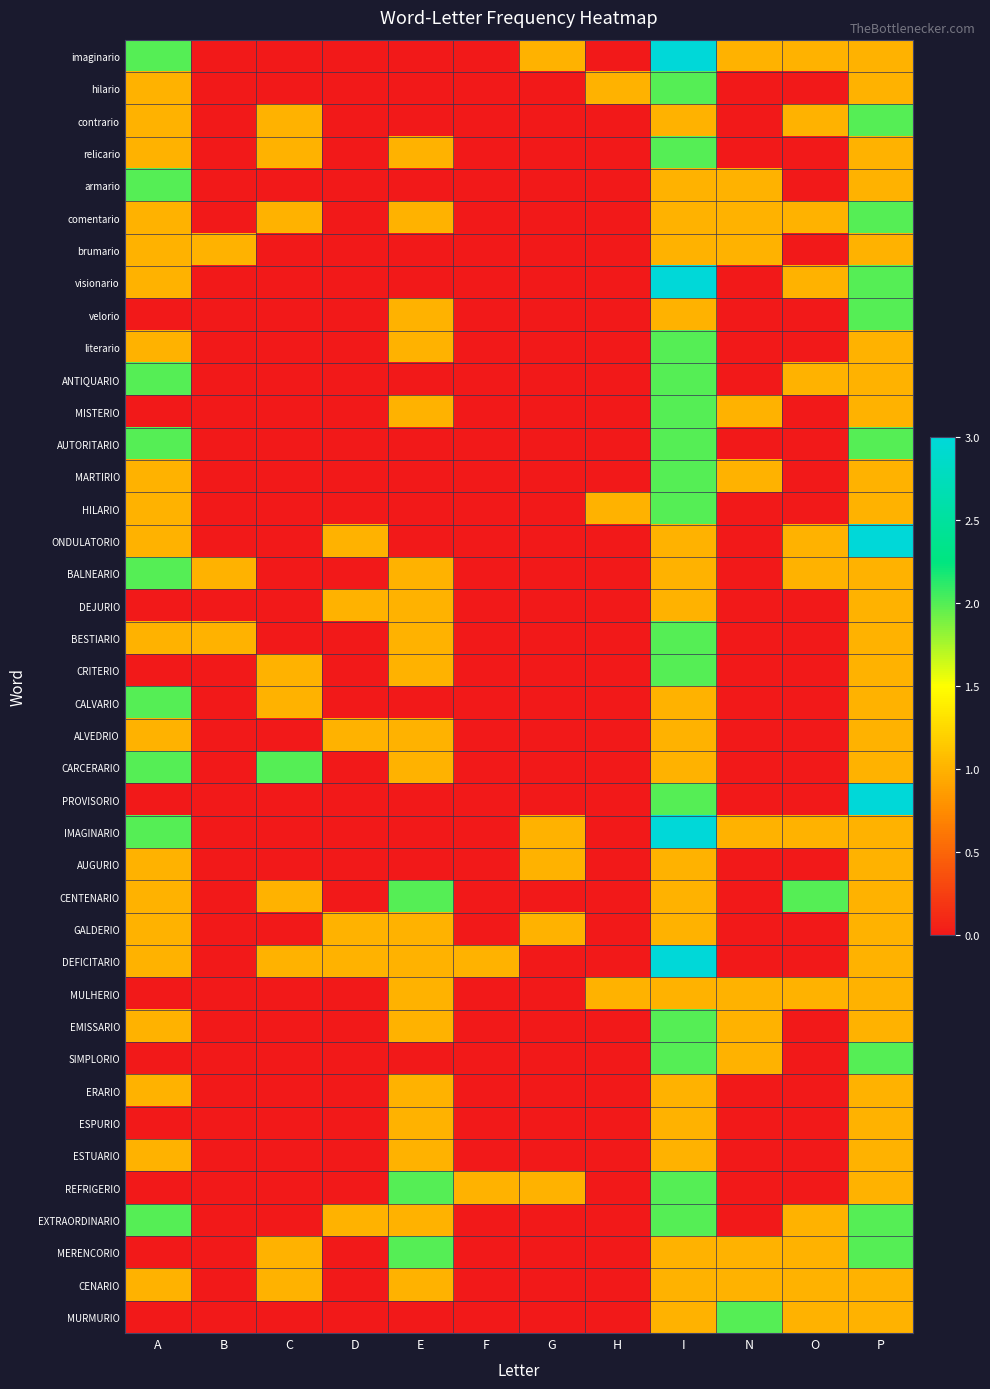

Reading right to left, extract all data points from this chart.

imaginario: P=1	O=1	N=1	I=3	H=0	G=1	F=0	E=0	D=0	C=0	B=0	A=2
hilario: P=1	O=0	N=0	I=2	H=1	G=0	F=0	E=0	D=0	C=0	B=0	A=1
contrario: P=2	O=1	N=0	I=1	H=0	G=0	F=0	E=0	D=0	C=1	B=0	A=1
relicario: P=1	O=0	N=0	I=2	H=0	G=0	F=0	E=1	D=0	C=1	B=0	A=1
armario: P=1	O=0	N=1	I=1	H=0	G=0	F=0	E=0	D=0	C=0	B=0	A=2
comentario: P=2	O=1	N=1	I=1	H=0	G=0	F=0	E=1	D=0	C=1	B=0	A=1
brumario: P=1	O=0	N=1	I=1	H=0	G=0	F=0	E=0	D=0	C=0	B=1	A=1
visionario: P=2	O=1	N=0	I=3	H=0	G=0	F=0	E=0	D=0	C=0	B=0	A=1
velorio: P=2	O=0	N=0	I=1	H=0	G=0	F=0	E=1	D=0	C=0	B=0	A=0
literario: P=1	O=0	N=0	I=2	H=0	G=0	F=0	E=1	D=0	C=0	B=0	A=1
ANTIQUARIO: P=1	O=1	N=0	I=2	H=0	G=0	F=0	E=0	D=0	C=0	B=0	A=2
MISTERIO: P=1	O=0	N=1	I=2	H=0	G=0	F=0	E=1	D=0	C=0	B=0	A=0
AUTORITARIO: P=2	O=0	N=0	I=2	H=0	G=0	F=0	E=0	D=0	C=0	B=0	A=2
MARTIRIO: P=1	O=0	N=1	I=2	H=0	G=0	F=0	E=0	D=0	C=0	B=0	A=1
HILARIO: P=1	O=0	N=0	I=2	H=1	G=0	F=0	E=0	D=0	C=0	B=0	A=1
ONDULATORIO: P=3	O=1	N=0	I=1	H=0	G=0	F=0	E=0	D=1	C=0	B=0	A=1
BALNEARIO: P=1	O=1	N=0	I=1	H=0	G=0	F=0	E=1	D=0	C=0	B=1	A=2
DEJURIO: P=1	O=0	N=0	I=1	H=0	G=0	F=0	E=1	D=1	C=0	B=0	A=0
BESTIARIO: P=1	O=0	N=0	I=2	H=0	G=0	F=0	E=1	D=0	C=0	B=1	A=1
CRITERIO: P=1	O=0	N=0	I=2	H=0	G=0	F=0	E=1	D=0	C=1	B=0	A=0
CALVARIO: P=1	O=0	N=0	I=1	H=0	G=0	F=0	E=0	D=0	C=1	B=0	A=2
ALVEDRIO: P=1	O=0	N=0	I=1	H=0	G=0	F=0	E=1	D=1	C=0	B=0	A=1
CARCERARIO: P=1	O=0	N=0	I=1	H=0	G=0	F=0	E=1	D=0	C=2	B=0	A=2
PROVISORIO: P=3	O=0	N=0	I=2	H=0	G=0	F=0	E=0	D=0	C=0	B=0	A=0
IMAGINARIO: P=1	O=1	N=1	I=3	H=0	G=1	F=0	E=0	D=0	C=0	B=0	A=2
AUGURIO: P=1	O=0	N=0	I=1	H=0	G=1	F=0	E=0	D=0	C=0	B=0	A=1
CENTENARIO: P=1	O=2	N=0	I=1	H=0	G=0	F=0	E=2	D=0	C=1	B=0	A=1
GALDERIO: P=1	O=0	N=0	I=1	H=0	G=1	F=0	E=1	D=1	C=0	B=0	A=1
DEFICITARIO: P=1	O=0	N=0	I=3	H=0	G=0	F=1	E=1	D=1	C=1	B=0	A=1
MULHERIO: P=1	O=1	N=1	I=1	H=1	G=0	F=0	E=1	D=0	C=0	B=0	A=0
EMISSARIO: P=1	O=0	N=1	I=2	H=0	G=0	F=0	E=1	D=0	C=0	B=0	A=1
SIMPLORIO: P=2	O=0	N=1	I=2	H=0	G=0	F=0	E=0	D=0	C=0	B=0	A=0
ERARIO: P=1	O=0	N=0	I=1	H=0	G=0	F=0	E=1	D=0	C=0	B=0	A=1
ESPURIO: P=1	O=0	N=0	I=1	H=0	G=0	F=0	E=1	D=0	C=0	B=0	A=0
ESTUARIO: P=1	O=0	N=0	I=1	H=0	G=0	F=0	E=1	D=0	C=0	B=0	A=1
REFRIGERIO: P=1	O=0	N=0	I=2	H=0	G=1	F=1	E=2	D=0	C=0	B=0	A=0
EXTRAORDINARIO: P=2	O=1	N=0	I=2	H=0	G=0	F=0	E=1	D=1	C=0	B=0	A=2
MERENCORIO: P=2	O=1	N=1	I=1	H=0	G=0	F=0	E=2	D=0	C=1	B=0	A=0
CENARIO: P=1	O=1	N=1	I=1	H=0	G=0	F=0	E=1	D=0	C=1	B=0	A=1
MURMURIO: P=1	O=1	N=2	I=1	H=0	G=0	F=0	E=0	D=0	C=0	B=0	A=0